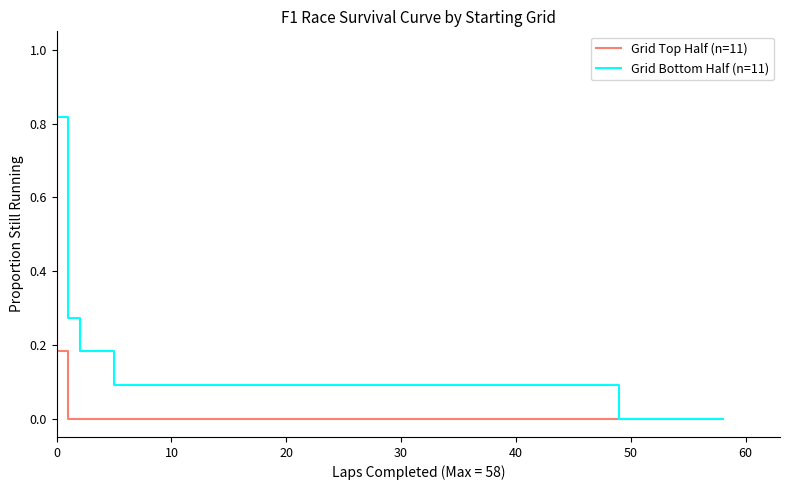

True or false: Grid Top Half (n=11) has a value of 0.5 at 0.

False